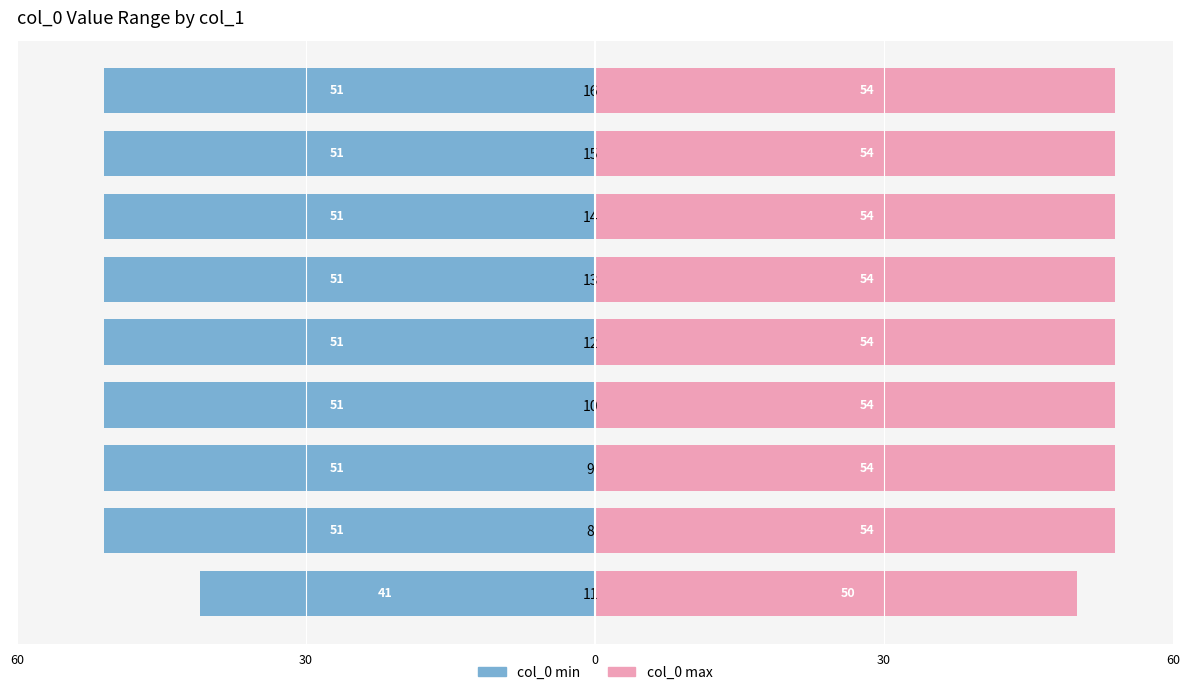

The value of col_0 min (left) at 8 is -19. True or false?

False